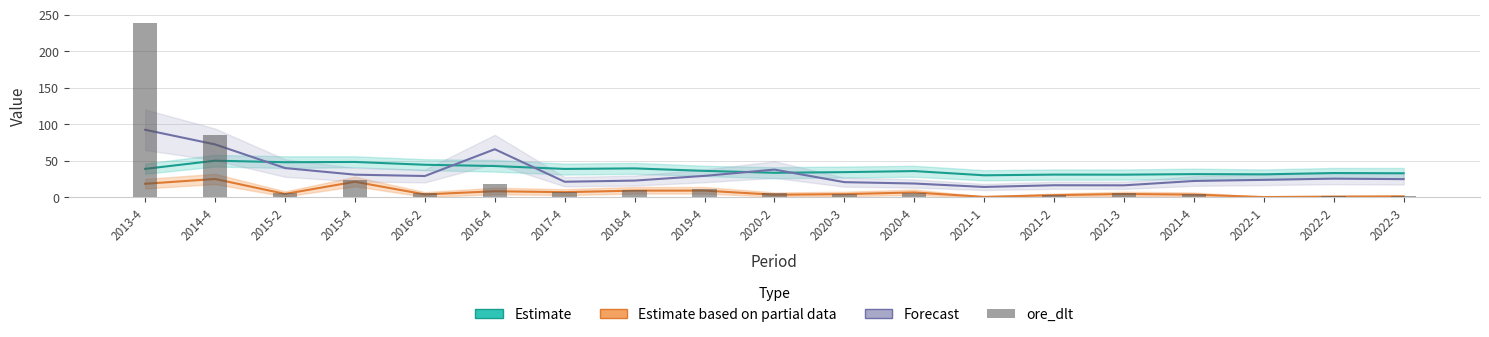

What is the label of the 15th bar from the right?

2016-2